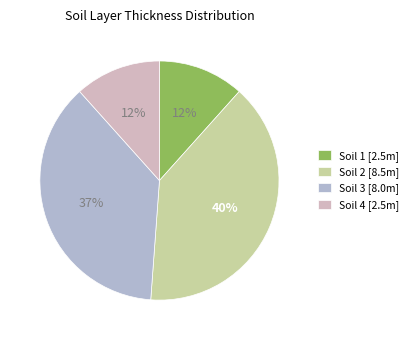

What percentage is the Soil 3 slice, to the nearest percent?

37%